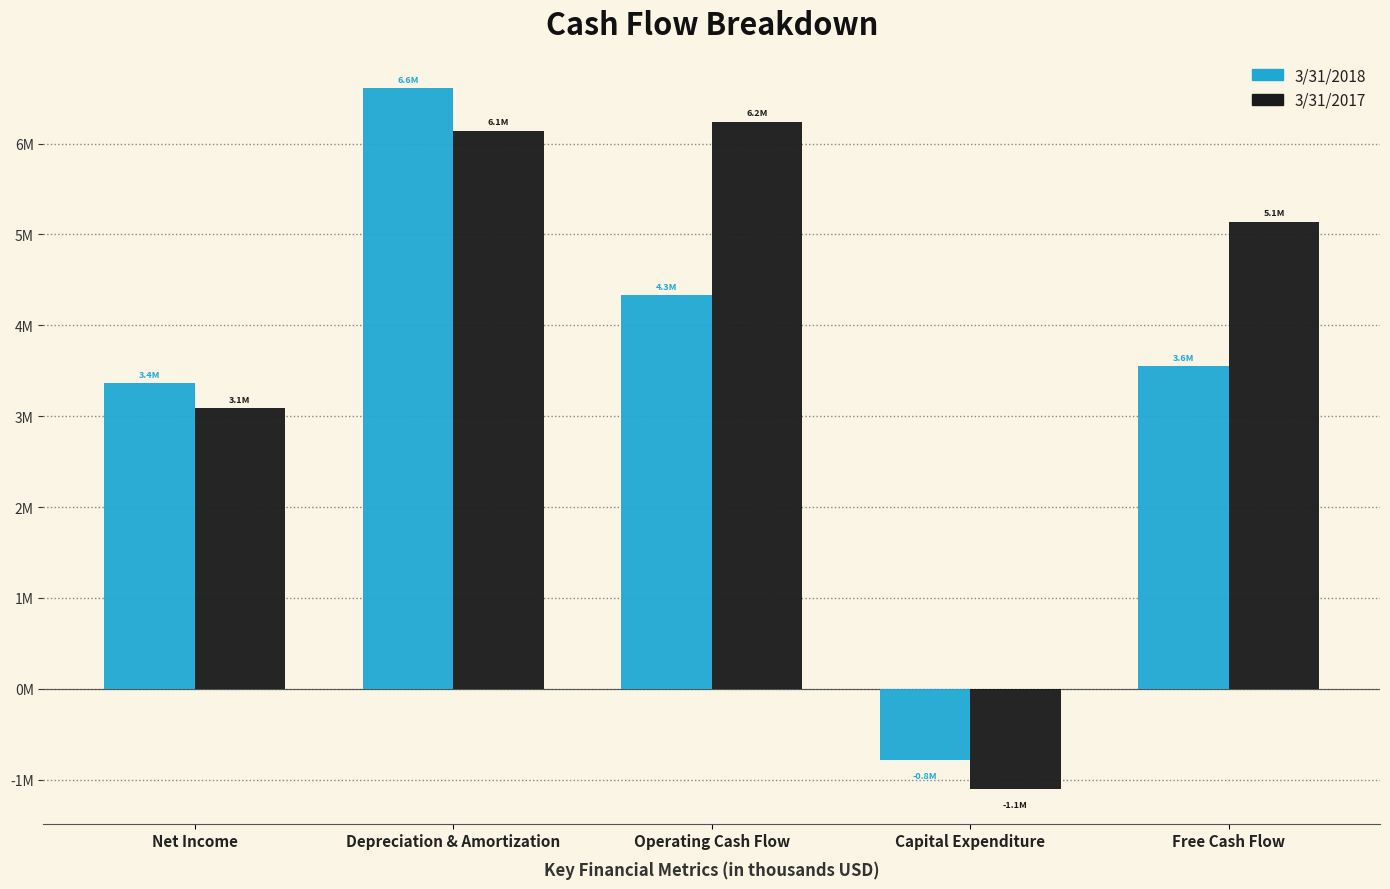

Reading left to right, what are all the values shown in this chart?

3/31/2018: Net Income=3361000	Depreciation & Amortization=6607000	Operating Cash Flow=4333000	Capital Expenditure=-781000	Free Cash Flow=3552000
3/31/2017: Net Income=3087312	Depreciation & Amortization=6143737	Operating Cash Flow=6239738	Capital Expenditure=-1097836	Free Cash Flow=5141902